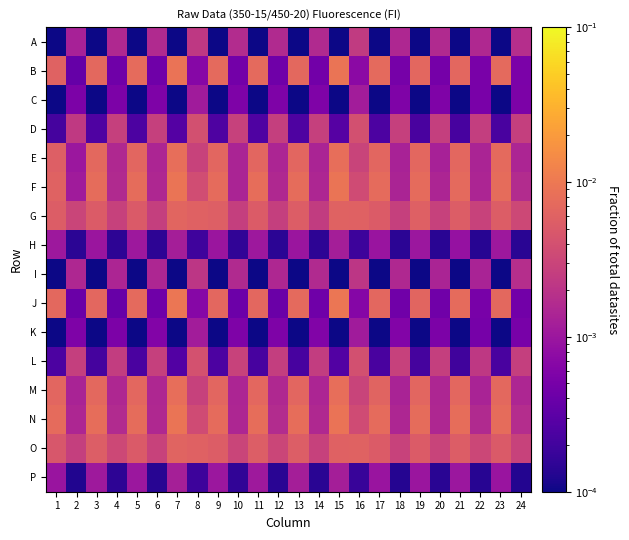

How many distinct data groups are displayed?

16